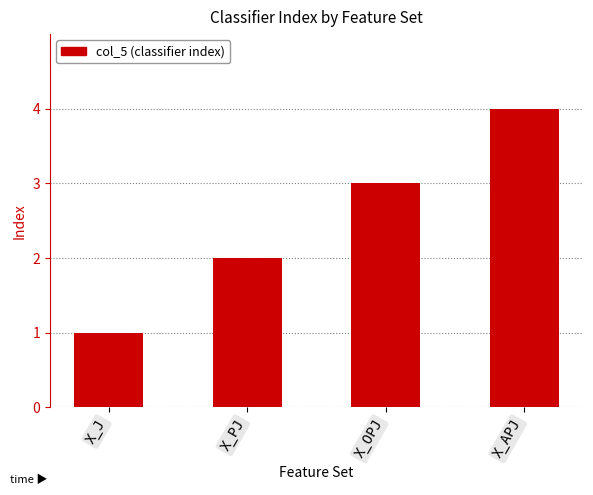

Reading right to left, extract all data points from this chart.

4	3	2	1